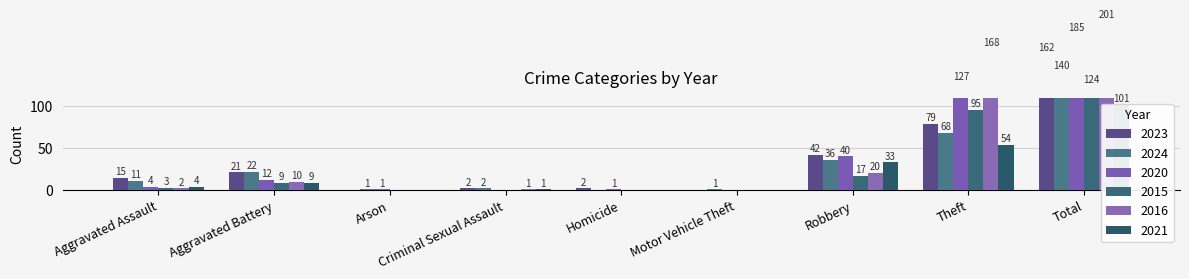

Which label corresponds to the smallest value in the chart?

Arson